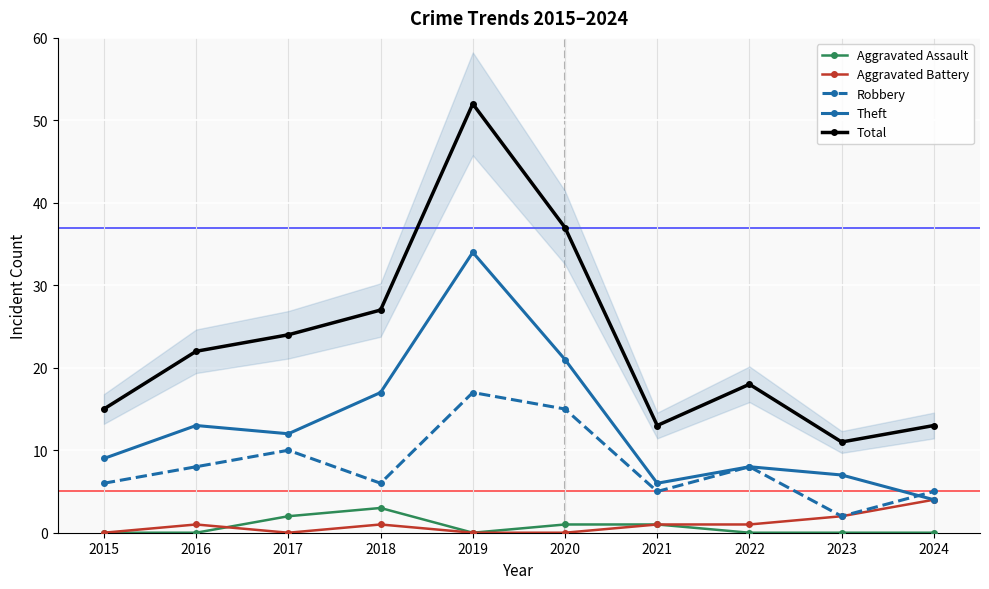

Reading right to left, what are all the values shown in this chart?

Aggravated Assault: 0	0	0	1	1	0	3	2	0	0
Aggravated Battery: 4	2	1	1	0	0	1	0	1	0
Robbery: 5	2	8	5	15	17	6	10	8	6
Theft: 4	7	8	6	21	34	17	12	13	9
Total: 13	11	18	13	37	52	27	24	22	15